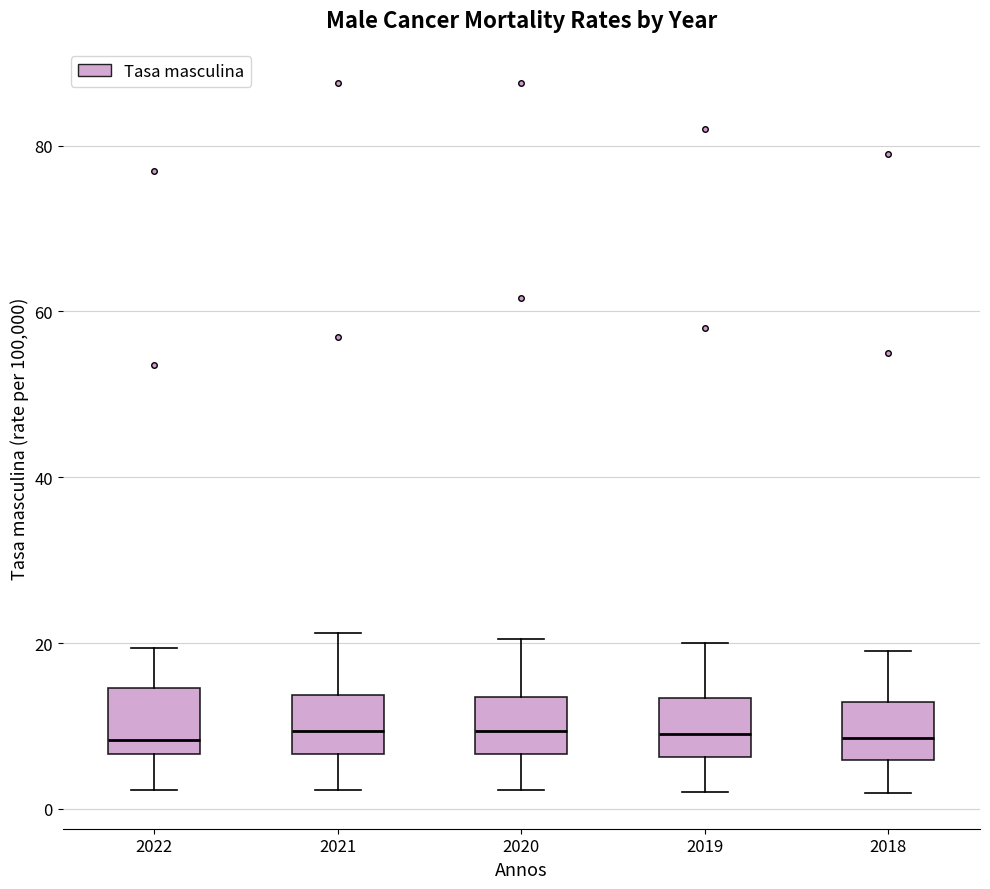

Reading left to right, transcribe this box plot: for each box, give where its median line is, the range the box spans, and where its two whiskers end, as read against the y-axis. The values are not printed on the chart, so give them approximately, as read against the axis.

2022: median 8, box 6 to 14, whiskers 2 to 20
2021: median 10, box 6 to 14, whiskers 2 to 22
2020: median 10, box 6 to 14, whiskers 2 to 20
2019: median 10, box 6 to 14, whiskers 2 to 20
2018: median 8, box 6 to 12, whiskers 2 to 20